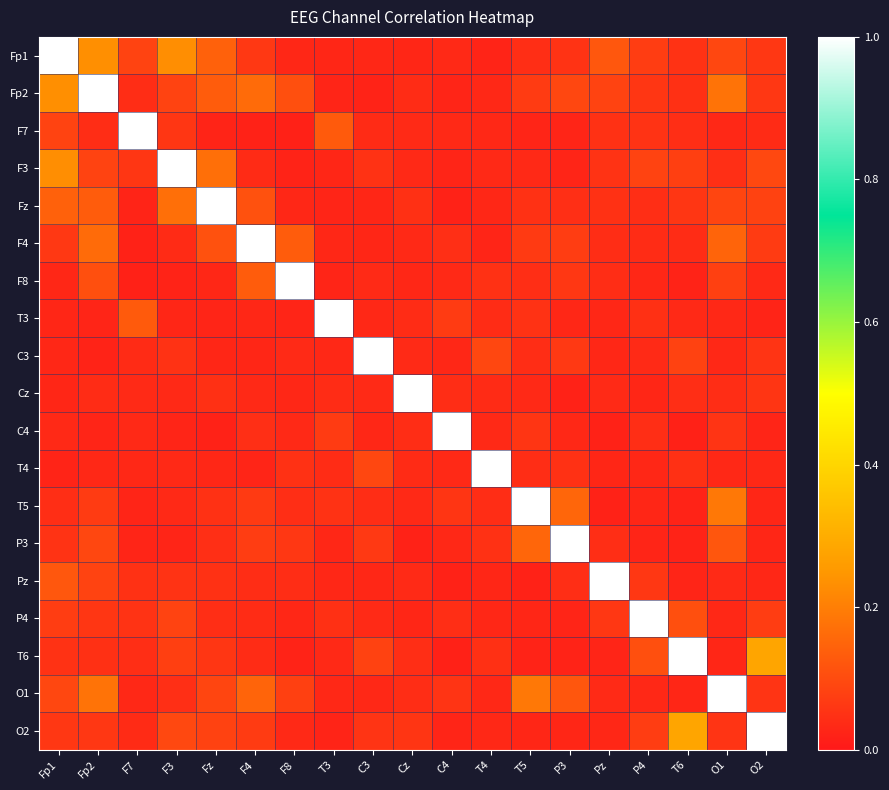

Reading left to right, transcribe all the data shown in this chart.

Fp1: Fp1=1.0	Fp2=0.2	F7=0.1	F3=0.2	Fz=0.1	F4=0.1	F8=0.0	T3=0.0	C3=0.0	Cz=0.0	C4=0.0	T4=0.0	T5=0.0	P3=0.1	Pz=0.1	P4=0.1	T6=0.1	O1=0.1	O2=0.1
Fp2: Fp1=0.2	Fp2=1.0	F7=0.0	F3=0.1	Fz=0.1	F4=0.2	F8=0.1	T3=0.0	C3=0.0	Cz=0.0	C4=0.0	T4=0.0	T5=0.1	P3=0.1	Pz=0.1	P4=0.1	T6=0.0	O1=0.2	O2=0.1
F7: Fp1=0.1	Fp2=0.0	F7=1.0	F3=0.1	Fz=0.0	F4=0.0	F8=0.0	T3=0.1	C3=0.0	Cz=0.0	C4=0.0	T4=0.0	T5=0.0	P3=0.0	Pz=0.0	P4=0.1	T6=0.0	O1=0.0	O2=0.0
F3: Fp1=0.2	Fp2=0.1	F7=0.1	F3=1.0	Fz=0.2	F4=0.0	F8=0.0	T3=0.0	C3=0.0	Cz=0.0	C4=0.0	T4=0.0	T5=0.0	P3=0.0	Pz=0.1	P4=0.1	T6=0.1	O1=0.0	O2=0.1
Fz: Fp1=0.1	Fp2=0.1	F7=0.0	F3=0.2	Fz=1.0	F4=0.1	F8=0.0	T3=0.0	C3=0.0	Cz=0.0	C4=0.0	T4=0.0	T5=0.0	P3=0.0	Pz=0.0	P4=0.0	T6=0.1	O1=0.1	O2=0.1
F4: Fp1=0.1	Fp2=0.2	F7=0.0	F3=0.0	Fz=0.1	F4=1.0	F8=0.1	T3=0.0	C3=0.0	Cz=0.0	C4=0.0	T4=0.0	T5=0.1	P3=0.1	Pz=0.0	P4=0.0	T6=0.0	O1=0.1	O2=0.1
F8: Fp1=0.0	Fp2=0.1	F7=0.0	F3=0.0	Fz=0.0	F4=0.1	F8=1.0	T3=0.0	C3=0.0	Cz=0.0	C4=0.0	T4=0.0	T5=0.0	P3=0.1	Pz=0.0	P4=0.0	T6=0.0	O1=0.1	O2=0.0
T3: Fp1=0.0	Fp2=0.0	F7=0.1	F3=0.0	Fz=0.0	F4=0.0	F8=0.0	T3=1.0	C3=0.0	Cz=0.0	C4=0.1	T4=0.0	T5=0.1	P3=0.0	Pz=0.0	P4=0.0	T6=0.0	O1=0.0	O2=0.0
C3: Fp1=0.0	Fp2=0.0	F7=0.0	F3=0.0	Fz=0.0	F4=0.0	F8=0.0	T3=0.0	C3=1.0	Cz=0.0	C4=0.0	T4=0.1	T5=0.0	P3=0.1	Pz=0.0	P4=0.0	T6=0.1	O1=0.0	O2=0.1
Cz: Fp1=0.0	Fp2=0.0	F7=0.0	F3=0.0	Fz=0.0	F4=0.0	F8=0.0	T3=0.0	C3=0.0	Cz=1.0	C4=0.0	T4=0.0	T5=0.0	P3=0.0	Pz=0.0	P4=0.0	T6=0.0	O1=0.0	O2=0.1
C4: Fp1=0.0	Fp2=0.0	F7=0.0	F3=0.0	Fz=0.0	F4=0.0	F8=0.0	T3=0.1	C3=0.0	Cz=0.0	C4=1.0	T4=0.0	T5=0.1	P3=0.0	Pz=0.0	P4=0.0	T6=0.0	O1=0.1	O2=0.0
T4: Fp1=0.0	Fp2=0.0	F7=0.0	F3=0.0	Fz=0.0	F4=0.0	F8=0.0	T3=0.0	C3=0.1	Cz=0.0	C4=0.0	T4=1.0	T5=0.0	P3=0.0	Pz=0.0	P4=0.0	T6=0.0	O1=0.0	O2=0.0
T5: Fp1=0.0	Fp2=0.1	F7=0.0	F3=0.0	Fz=0.0	F4=0.1	F8=0.0	T3=0.1	C3=0.0	Cz=0.0	C4=0.1	T4=0.0	T5=1.0	P3=0.2	Pz=0.0	P4=0.0	T6=0.0	O1=0.2	O2=0.0
P3: Fp1=0.1	Fp2=0.1	F7=0.0	F3=0.0	Fz=0.0	F4=0.1	F8=0.1	T3=0.0	C3=0.1	Cz=0.0	C4=0.0	T4=0.0	T5=0.2	P3=1.0	Pz=0.0	P4=0.0	T6=0.0	O1=0.1	O2=0.0
Pz: Fp1=0.1	Fp2=0.1	F7=0.0	F3=0.1	Fz=0.0	F4=0.0	F8=0.0	T3=0.0	C3=0.0	Cz=0.0	C4=0.0	T4=0.0	T5=0.0	P3=0.0	Pz=1.0	P4=0.1	T6=0.0	O1=0.0	O2=0.0
P4: Fp1=0.1	Fp2=0.1	F7=0.1	F3=0.1	Fz=0.0	F4=0.0	F8=0.0	T3=0.0	C3=0.0	Cz=0.0	C4=0.0	T4=0.0	T5=0.0	P3=0.0	Pz=0.1	P4=1.0	T6=0.1	O1=0.0	O2=0.1
T6: Fp1=0.1	Fp2=0.0	F7=0.0	F3=0.1	Fz=0.1	F4=0.0	F8=0.0	T3=0.0	C3=0.1	Cz=0.0	C4=0.0	T4=0.0	T5=0.0	P3=0.0	Pz=0.0	P4=0.1	T6=1.0	O1=0.0	O2=0.3
O1: Fp1=0.1	Fp2=0.2	F7=0.0	F3=0.0	Fz=0.1	F4=0.1	F8=0.1	T3=0.0	C3=0.0	Cz=0.0	C4=0.1	T4=0.0	T5=0.2	P3=0.1	Pz=0.0	P4=0.0	T6=0.0	O1=1.0	O2=0.1
O2: Fp1=0.1	Fp2=0.1	F7=0.0	F3=0.1	Fz=0.1	F4=0.1	F8=0.0	T3=0.0	C3=0.1	Cz=0.1	C4=0.0	T4=0.0	T5=0.0	P3=0.0	Pz=0.0	P4=0.1	T6=0.3	O1=0.1	O2=1.0